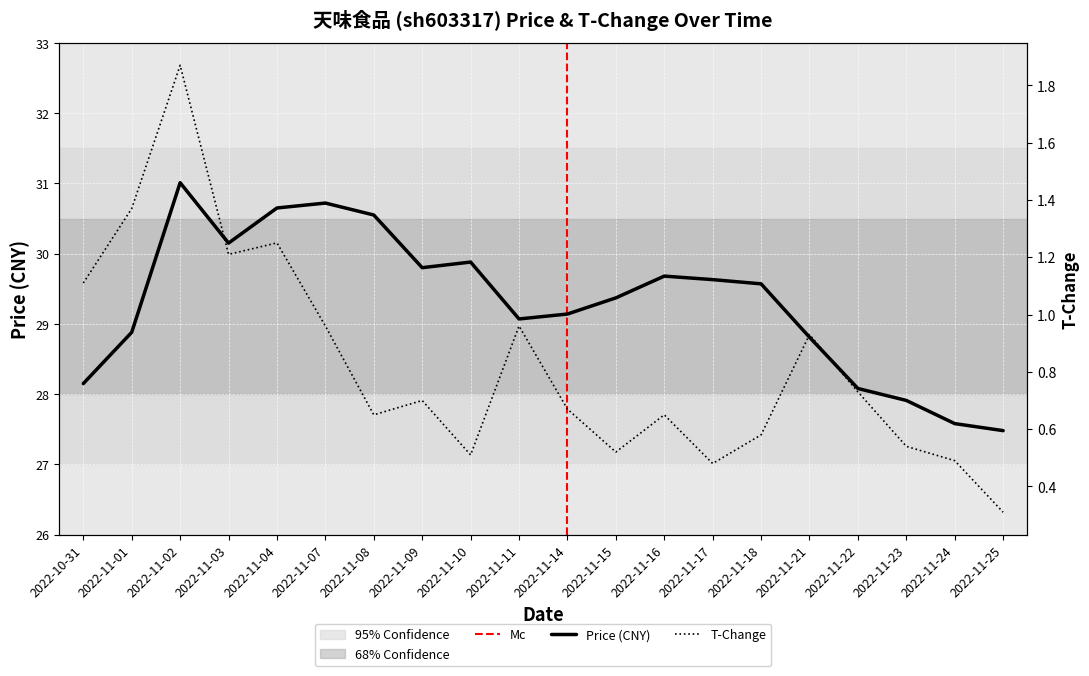

Is it true that price equals 6.4 at 2022-11-03?

False